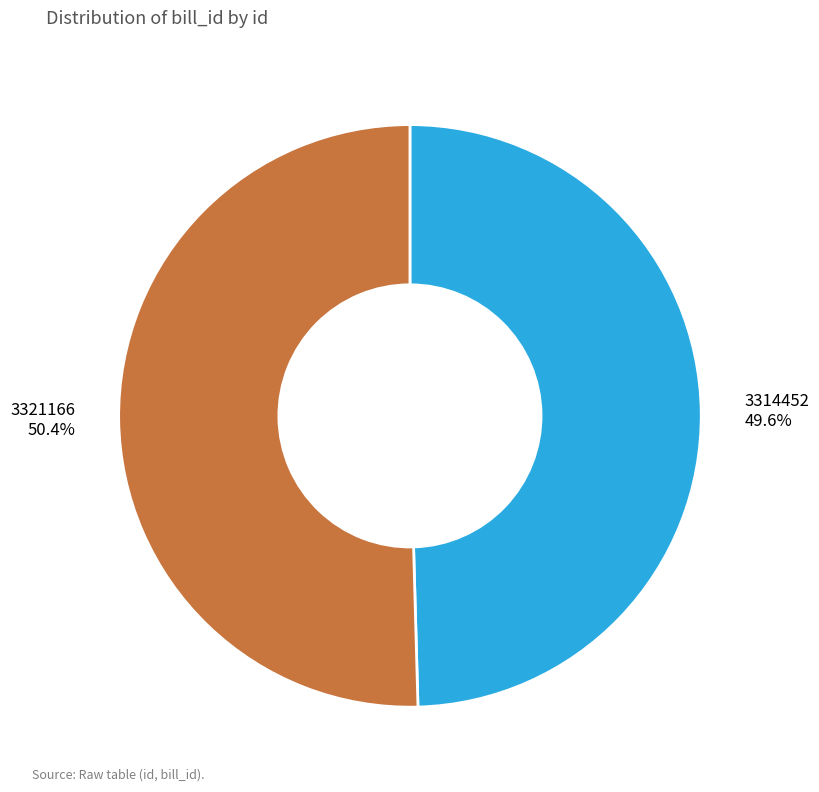

What percentage is the 3321166 slice, to the nearest percent?

50%